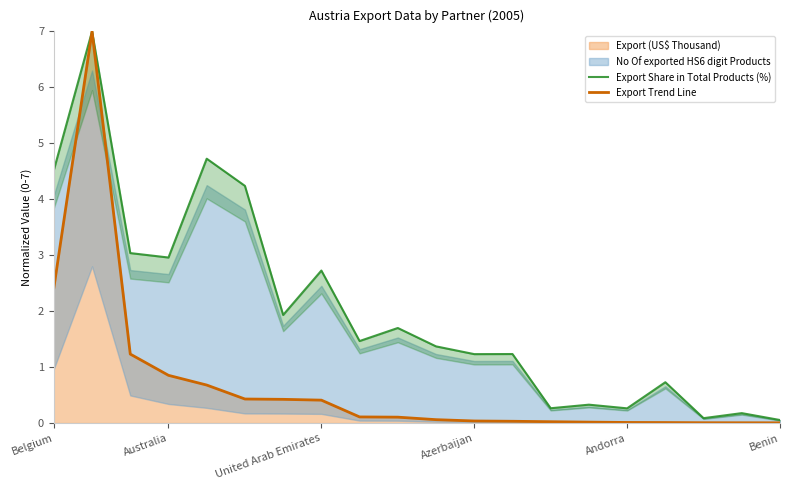

True or false: Export Trend Line and Export Share in Total Products (%) intersect in this chart.

False